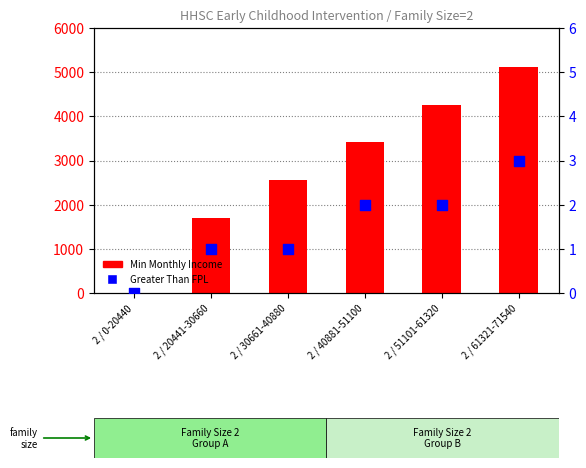

Which series has the largest total across all categories?

Min Monthly Income